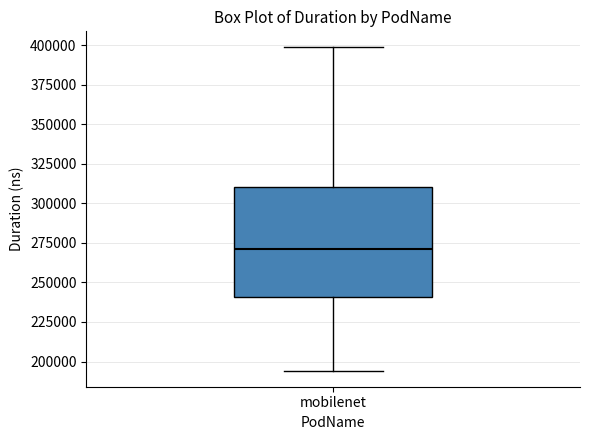

Where does the lower whisker of the box for mobilenet end on the y-axis? The values are not printed on the chart, so give them approximately, as read against the axis.

195000